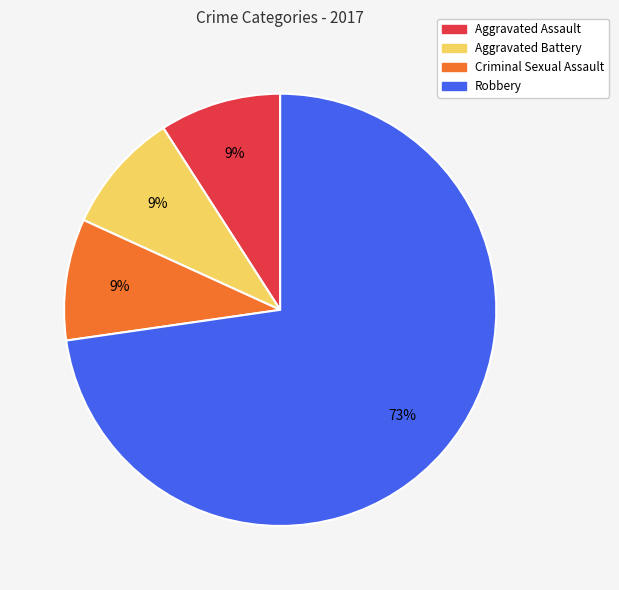

Which slice is the largest?

Robbery